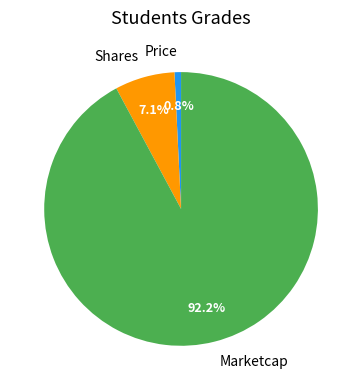

The Marketcap slice represents 99% of the pie. True or false?

False